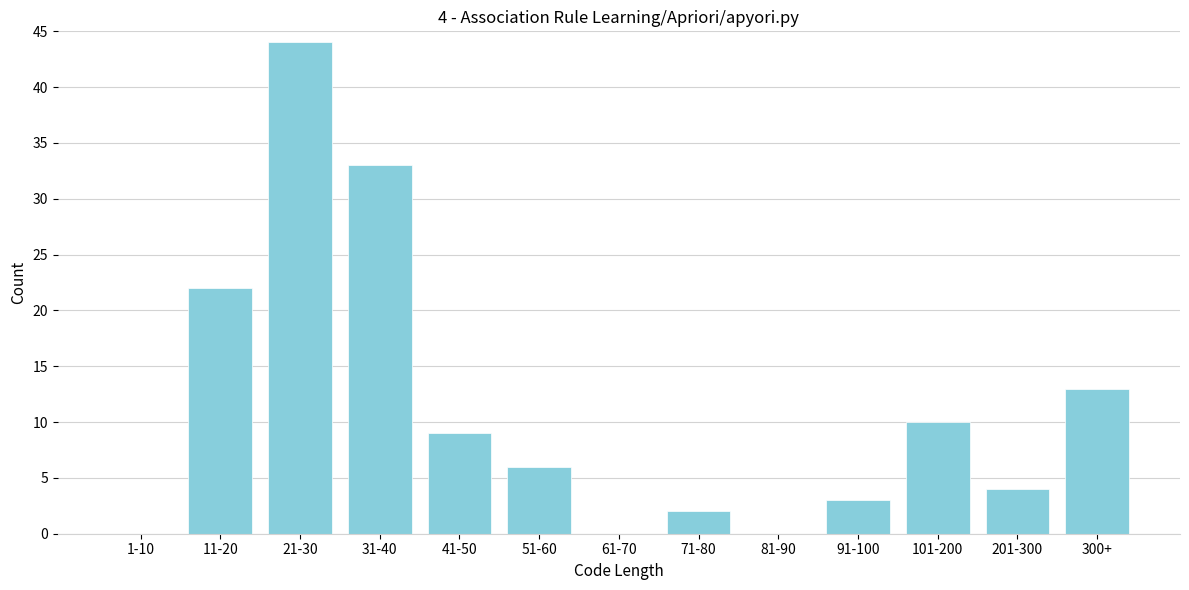

Reading left to right, transcribe all the data shown in this chart.

1-10=0	11-20=22	21-30=44	31-40=33	41-50=9	51-60=6	61-70=0	71-80=2	81-90=0	91-100=3	101-200=10	201-300=4	300+=13